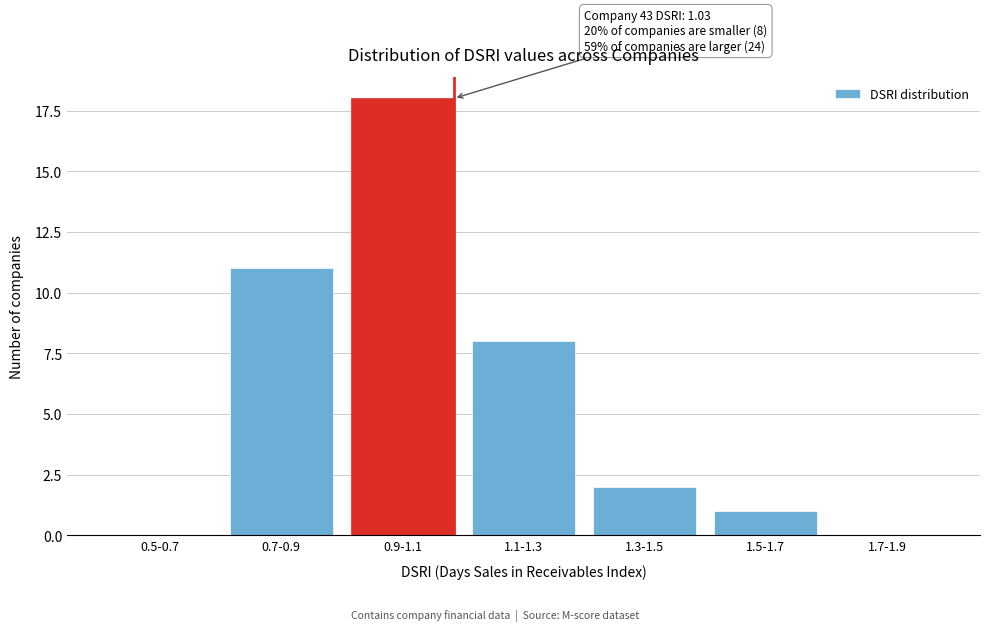

Reading left to right, extract all data points from this chart.

0.5-0.7=0	0.7-0.9=11	0.9-1.1=18	1.1-1.3=8	1.3-1.5=2	1.5-1.7=1	1.7-1.9=0